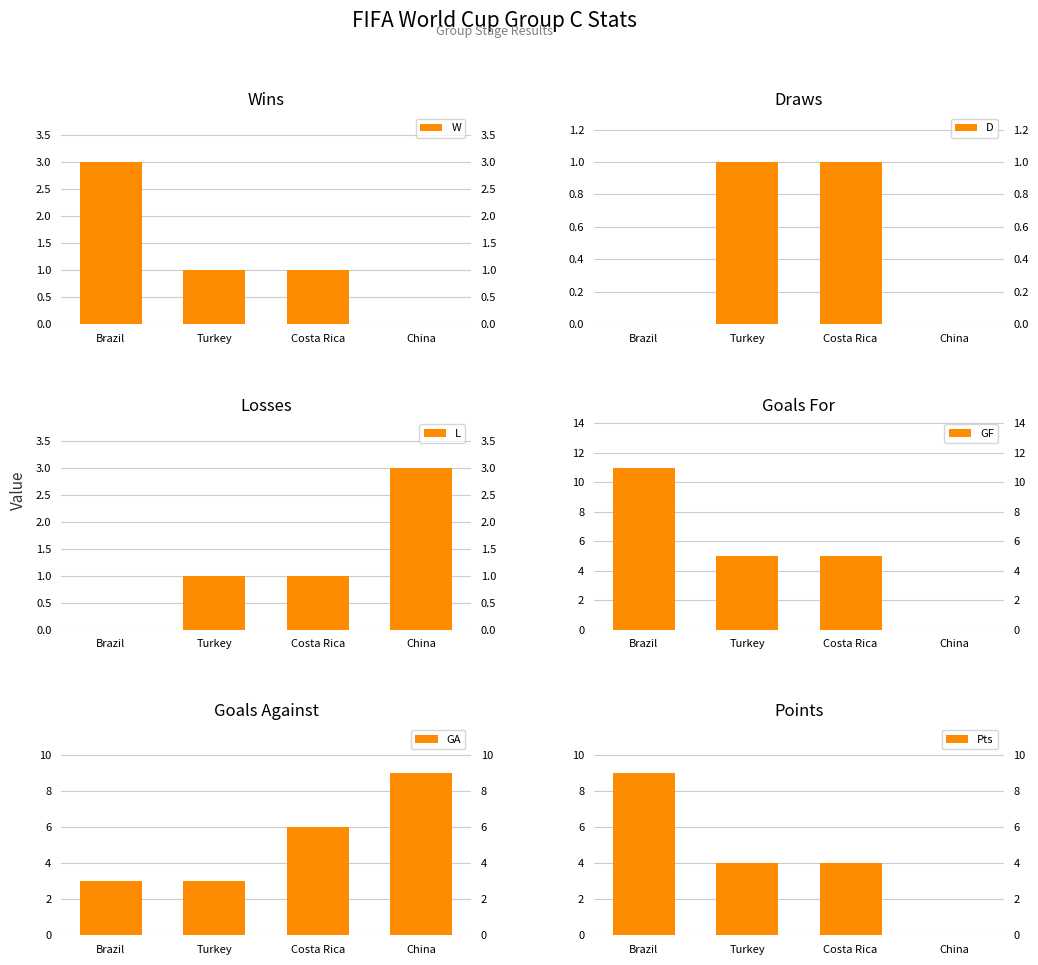

Where does the W series first go above 1?

Brazil